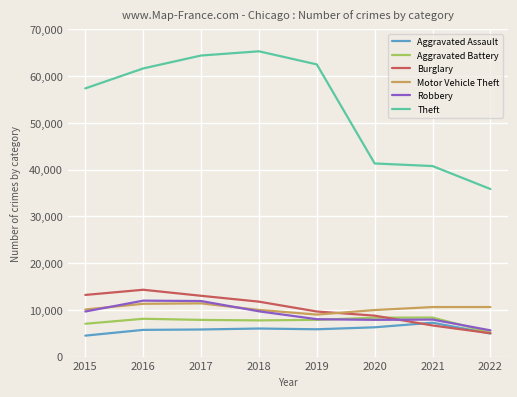

True or false: Aggravated Battery and Motor Vehicle Theft cross at least once.

False